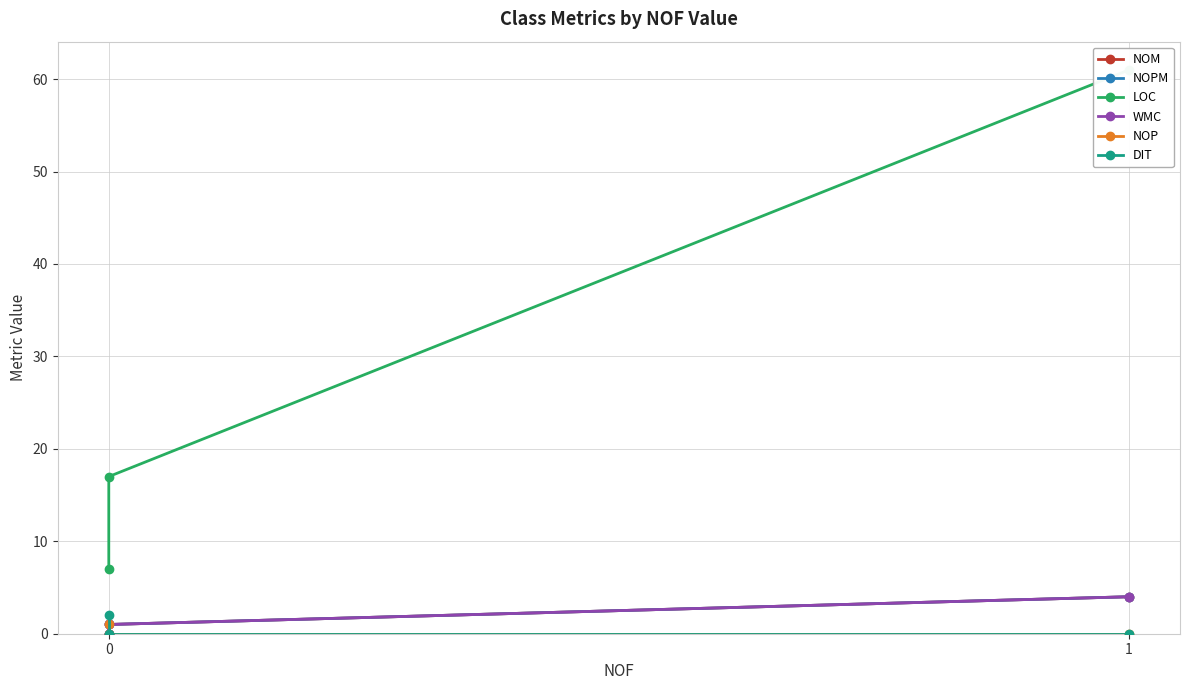

Is it true that DIT equals -1 at 0?

False